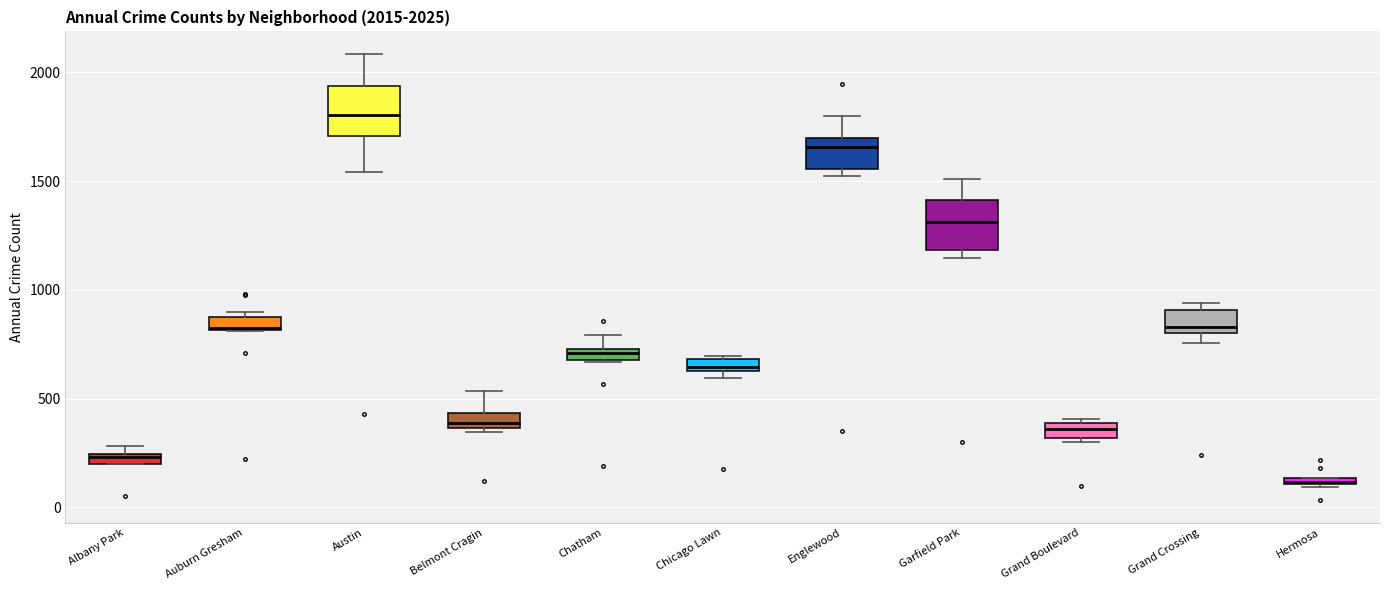

Which box has the lowest median line?

Hermosa